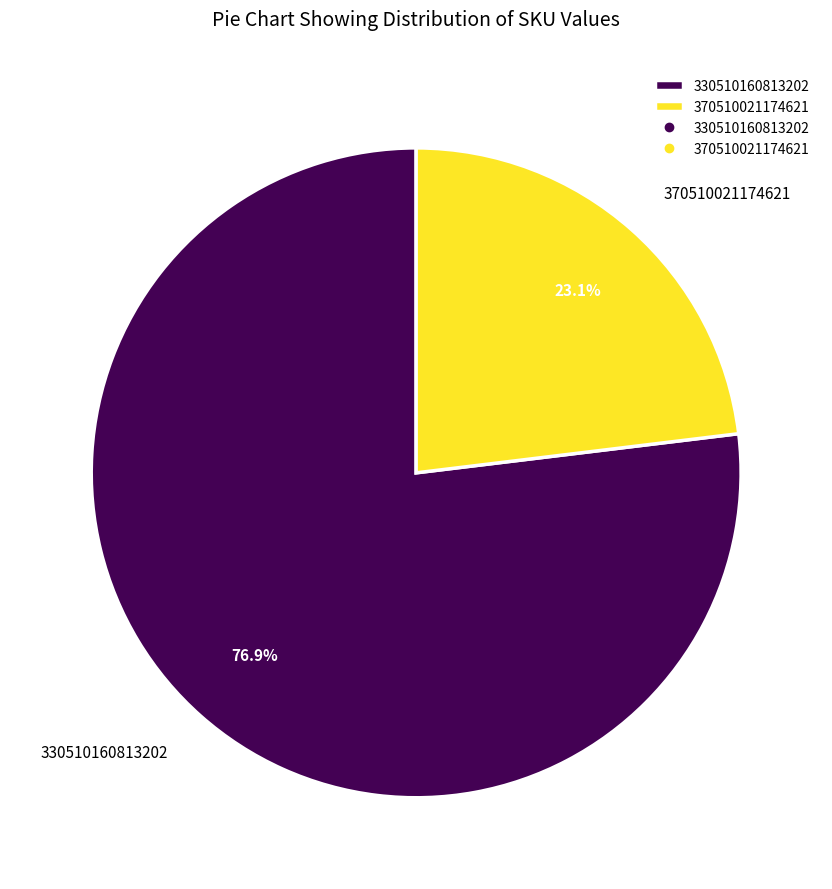

How many segments does this pie chart have?

2